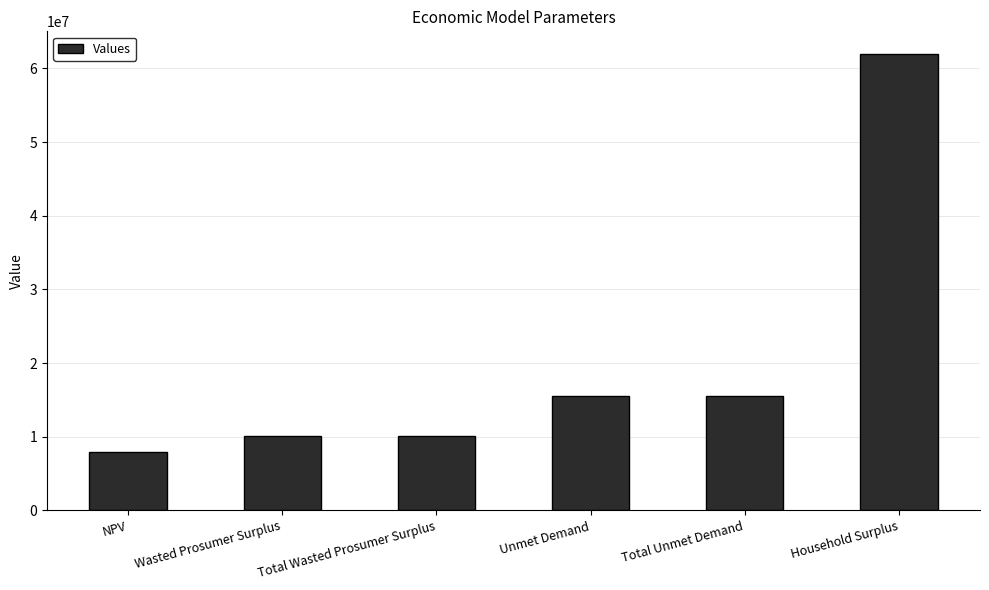

The value at Wasted Prosumer Surplus is 4392074.3. True or false?

False